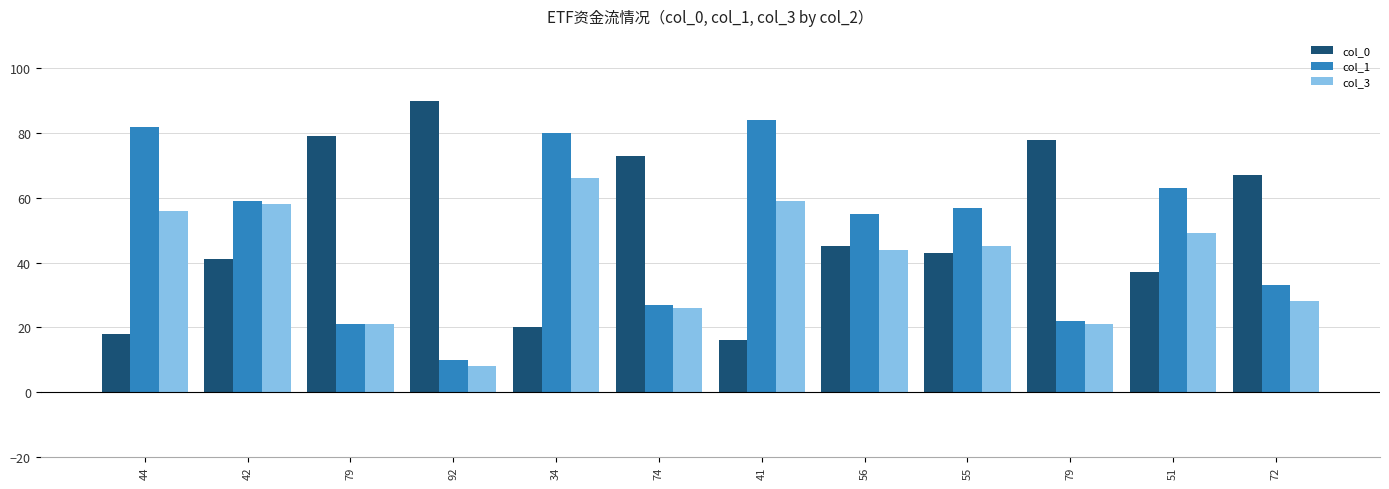

What are all the series names shown in the legend?

col_0, col_1, col_3